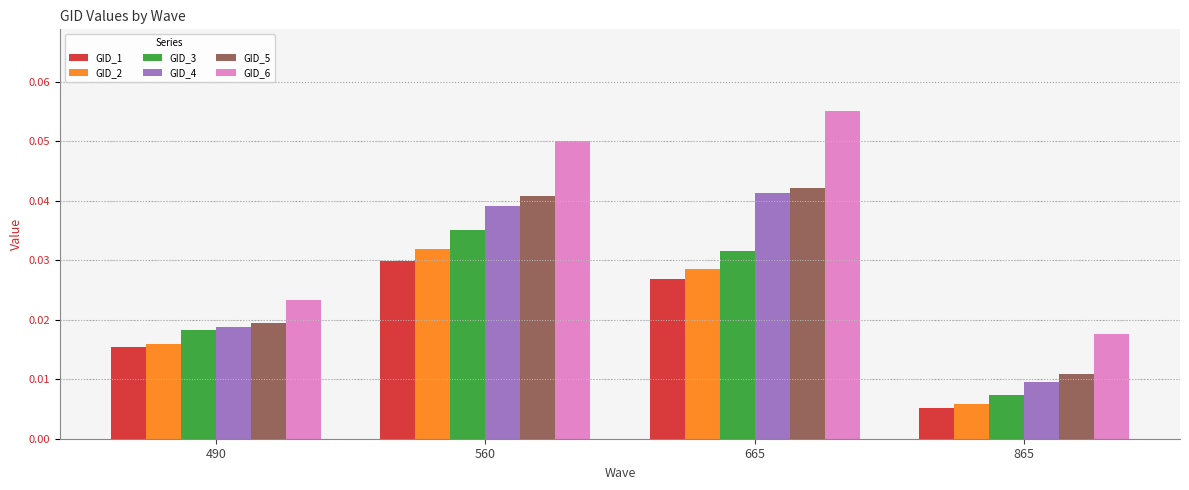

Is it true that GID_5 equals 0.1 at 665?

False